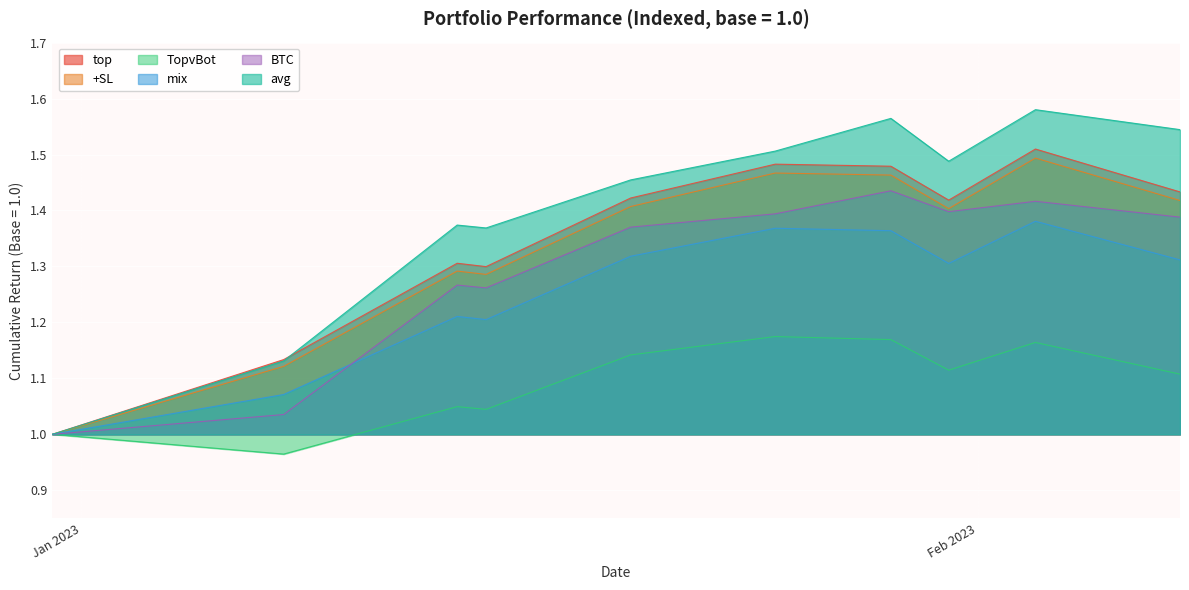

Which series has the largest total across all categories?

avg